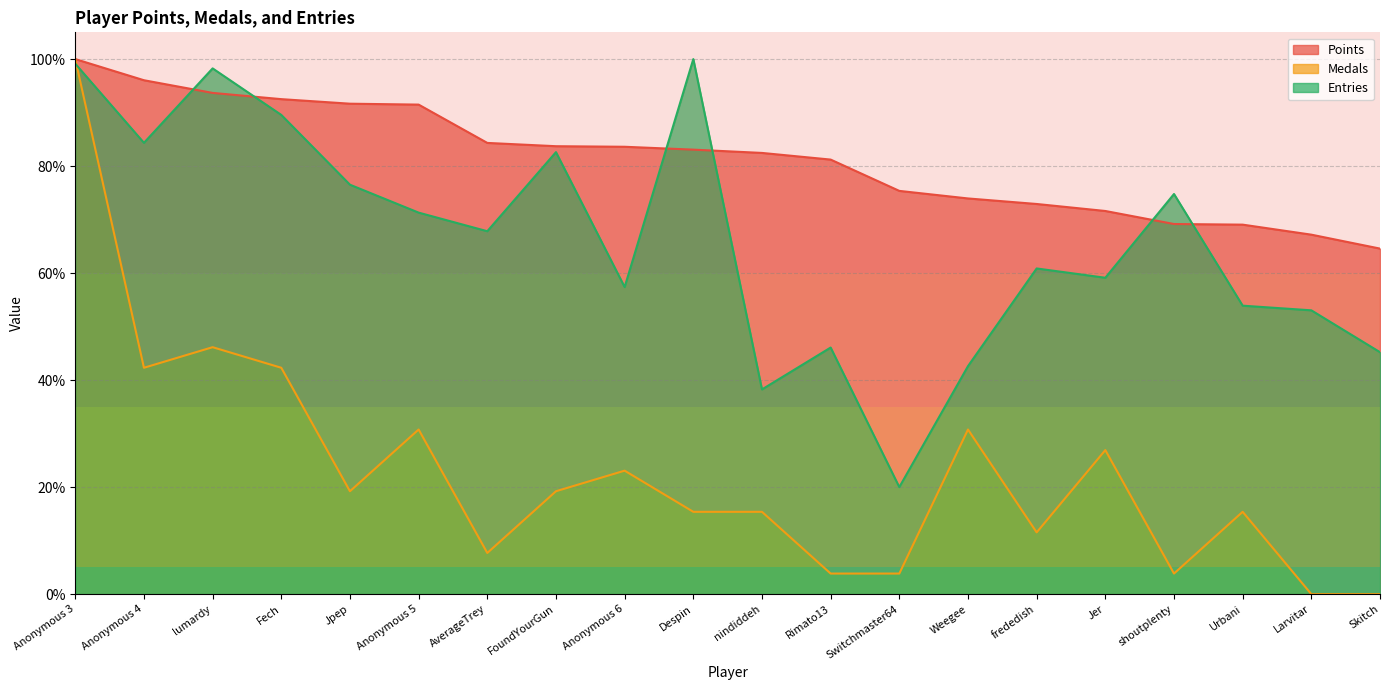

At Anonymous 4, list the series in order from largest to smallest.

Points, Entries, Medals